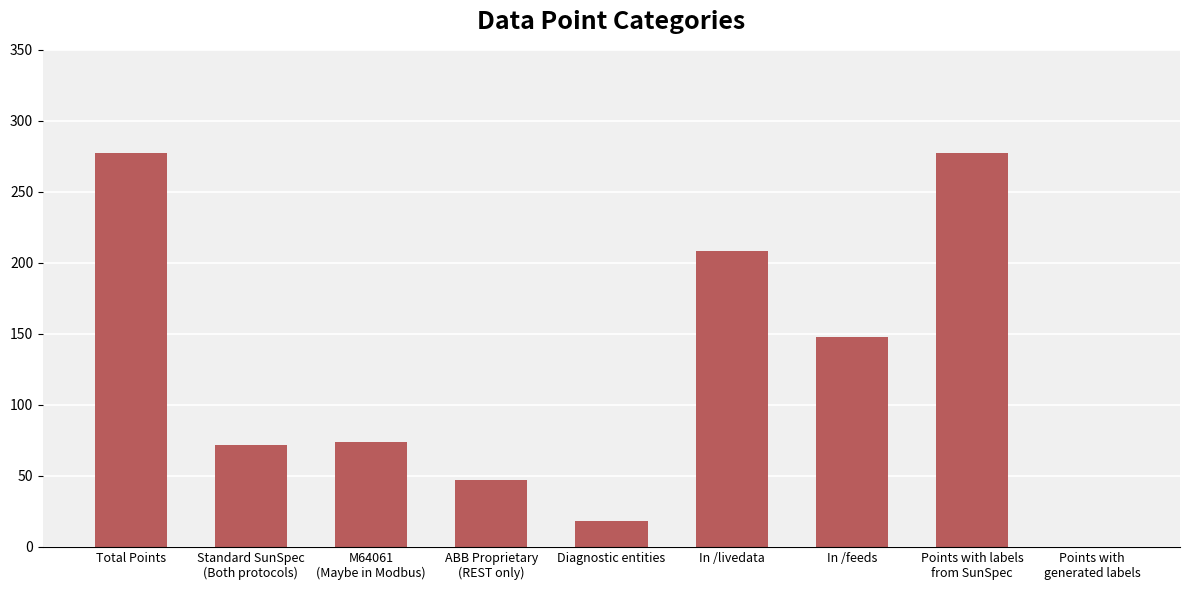

At which label does the data first exceed 74?

Total Points